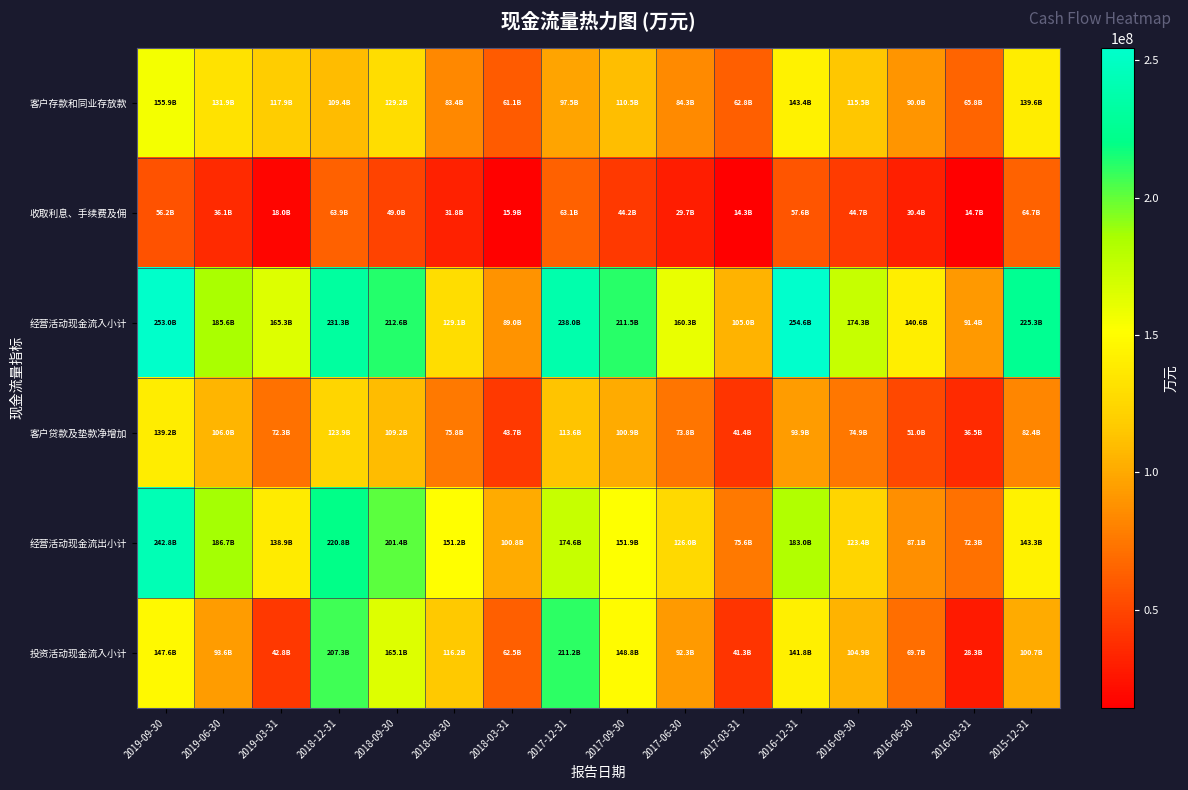

What is the greatest value displayed?

254591800